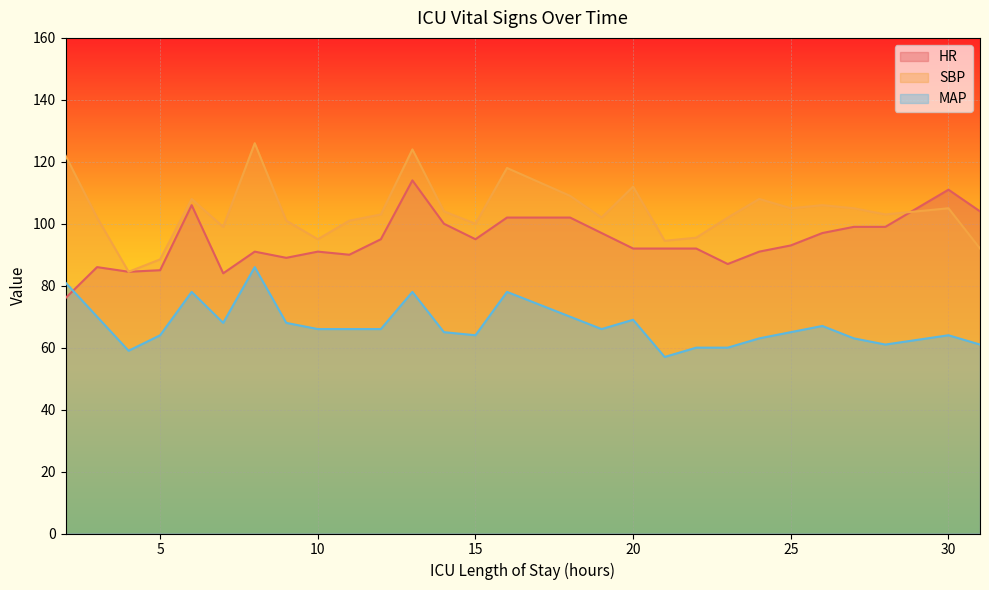

How many data points in HR are less than 93?

14